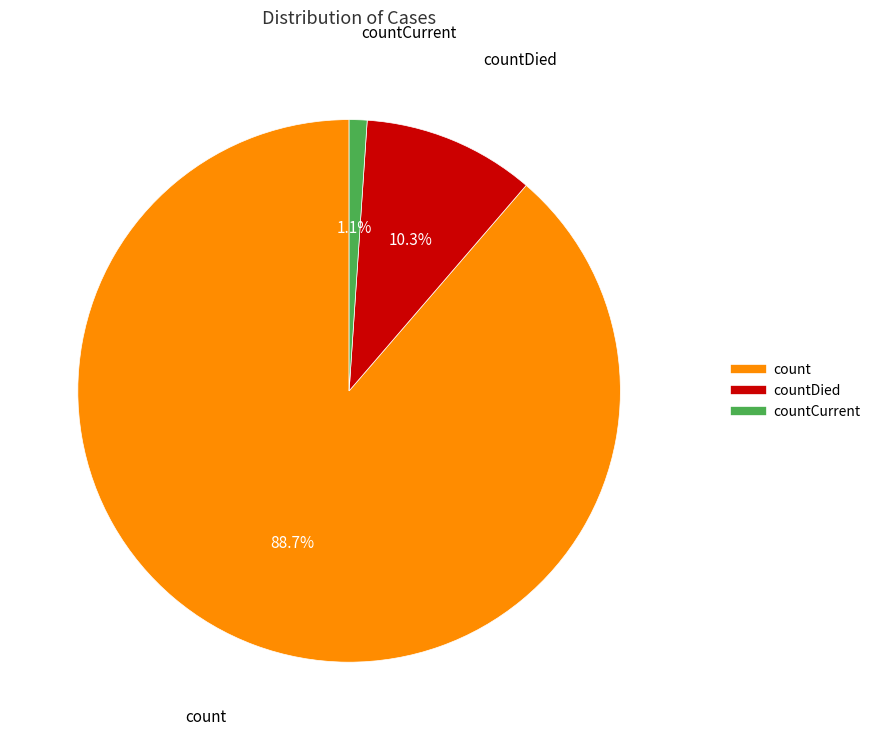

To the nearest percent, what is the average slice percentage?

33%